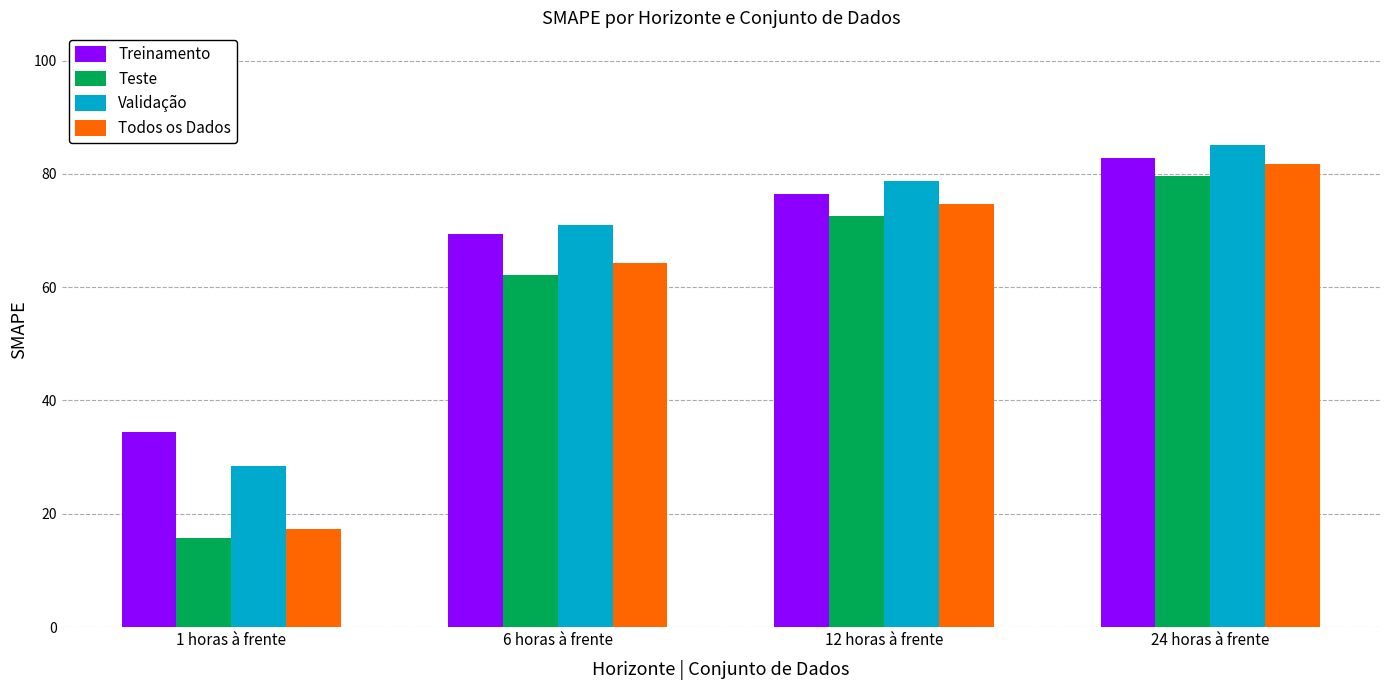

What are all the series names shown in the legend?

Treinamento, Teste, Validação, Todos os Dados